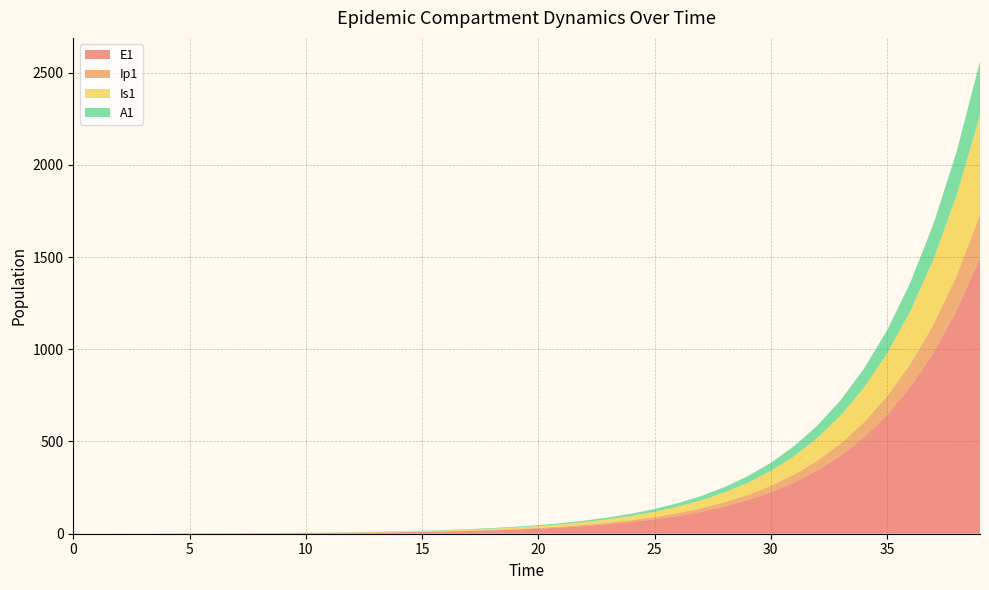

Reading right to left, extract all data points from this chart.

E1: 1496.2	1212.0	981.8	795.3	644.2	521.8	422.7	342.4	277.3	224.6	182.0	147.4	119.4	96.7	78.3	63.4	51.4	41.6	33.7	27.3	22.1	17.9	14.5	11.8	9.5	7.7	6.2	5.1	4.1	3.3	2.7	2.2	1.8	1.4	1.1	0.9	0.7	0.5	0.3	0.0
Ip1: 233.0	188.7	152.9	123.8	100.3	81.3	65.8	53.3	43.2	35.0	28.3	22.9	18.6	15.1	12.2	9.9	8.0	6.5	5.2	4.3	3.4	2.8	2.3	1.8	1.5	1.2	1.0	0.8	0.6	0.5	0.4	0.3	0.3	0.2	0.2	0.1	0.1	0.1	0.0	0.0
Is1: 538.2	436.0	353.1	286.1	231.7	187.7	152.0	123.1	99.7	80.8	65.4	53.0	42.9	34.8	28.2	22.8	18.5	15.0	12.1	9.8	8.0	6.5	5.2	4.2	3.4	2.8	2.3	1.9	1.5	1.3	1.0	0.9	0.8	0.7	0.6	0.6	0.6	0.7	0.8	1.0
A1: 292.8	237.1	192.1	155.6	126.0	102.1	82.7	67.0	54.3	43.9	35.6	28.8	23.4	18.9	15.3	12.4	10.1	8.1	6.6	5.3	4.3	3.5	2.8	2.3	1.9	1.5	1.2	1.0	0.8	0.6	0.5	0.4	0.3	0.2	0.2	0.1	0.1	0.0	0.0	0.0